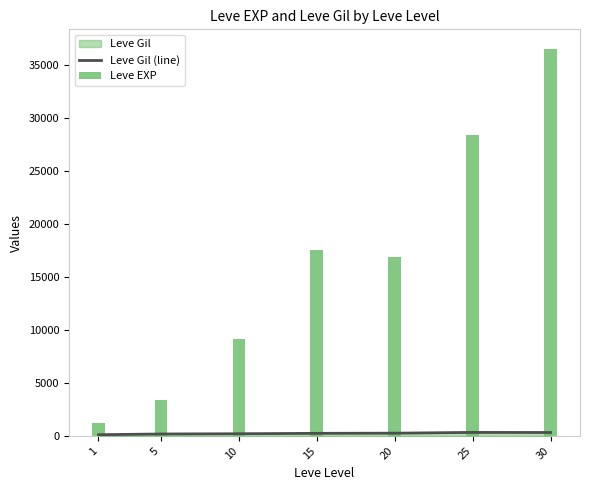

List the series in order of their overall mean, highest first.

Leve EXP, Leve Gil (line)